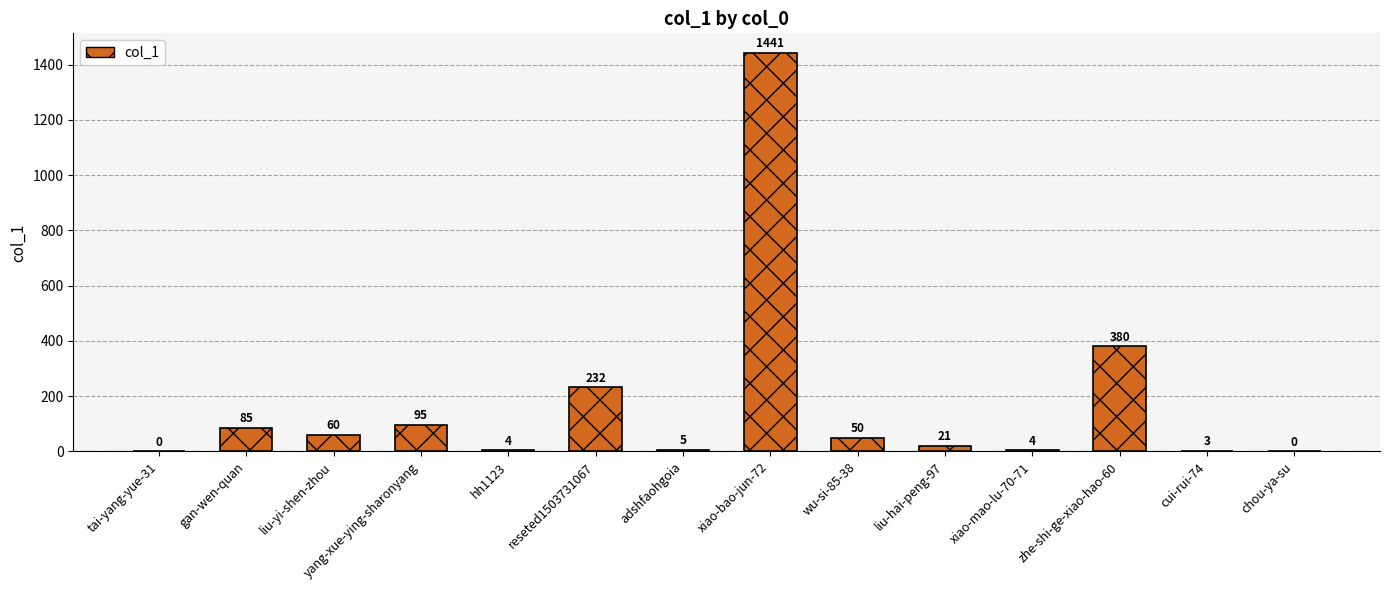

What is the ratio of the value at zhe-shi-ge-xiao-hao-60 to the value at liu-hai-peng-97?

18.1